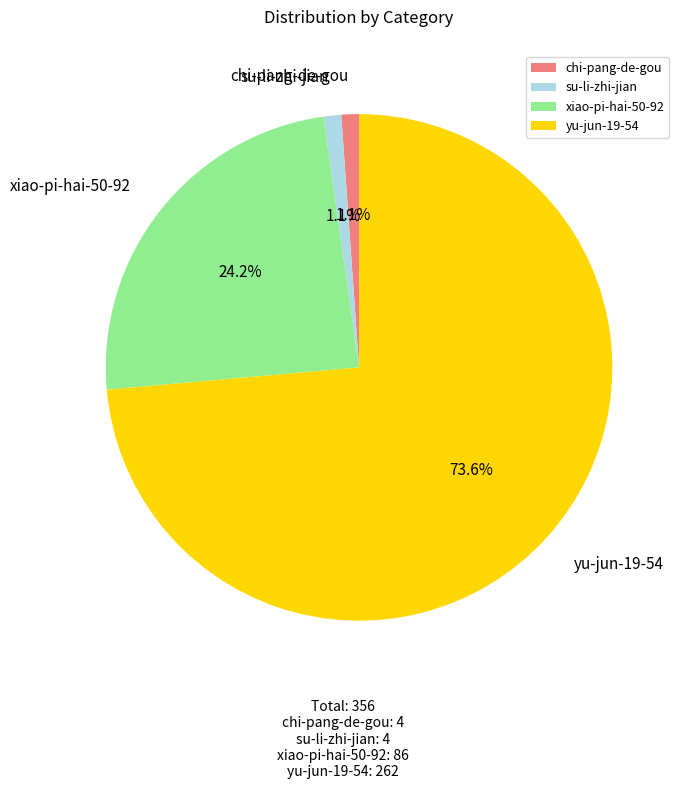

What percentage is the su-li-zhi-jian slice, to the nearest percent?

1%